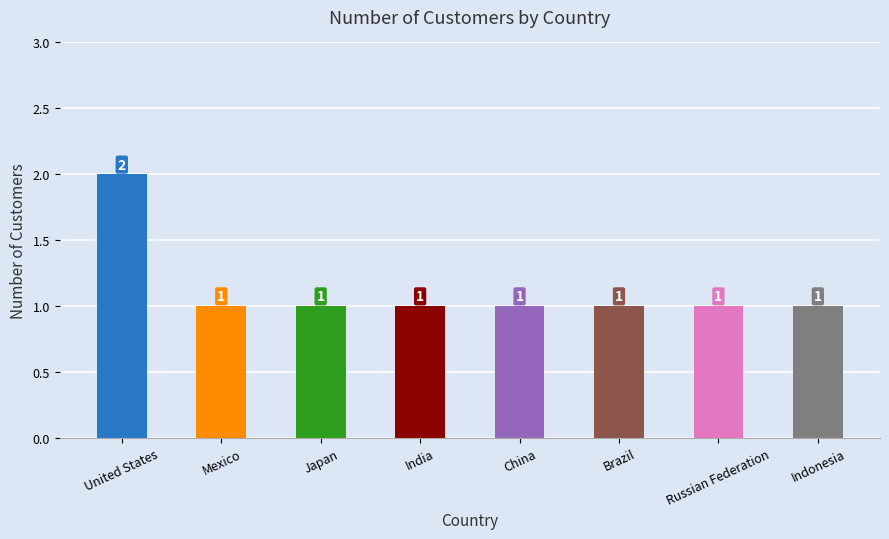

How many bars are there in total?

8